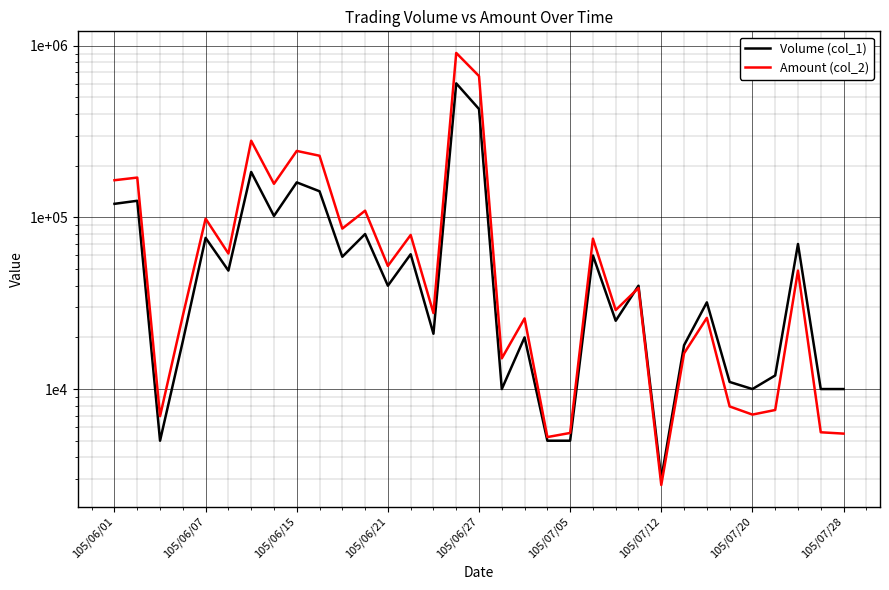

Between 19 and 32, which series saw the biggest shift?

Volume (col_1)